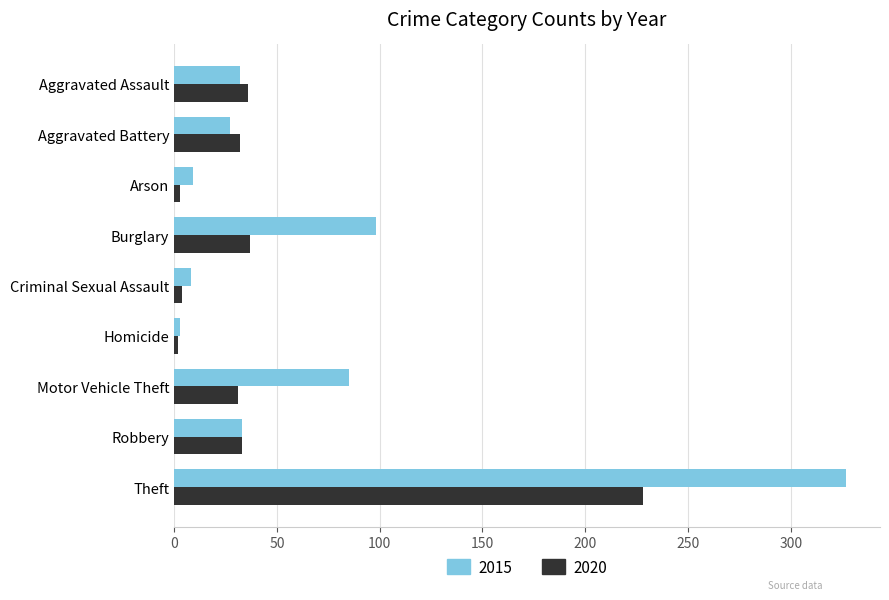

What is the maximum value for 2015?

327